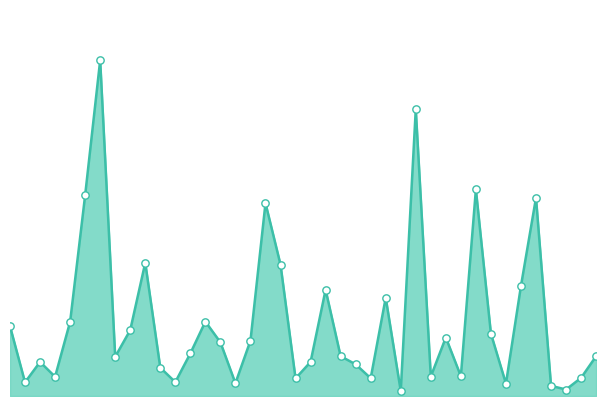

Is this an area chart (filled region under the line)?

Yes